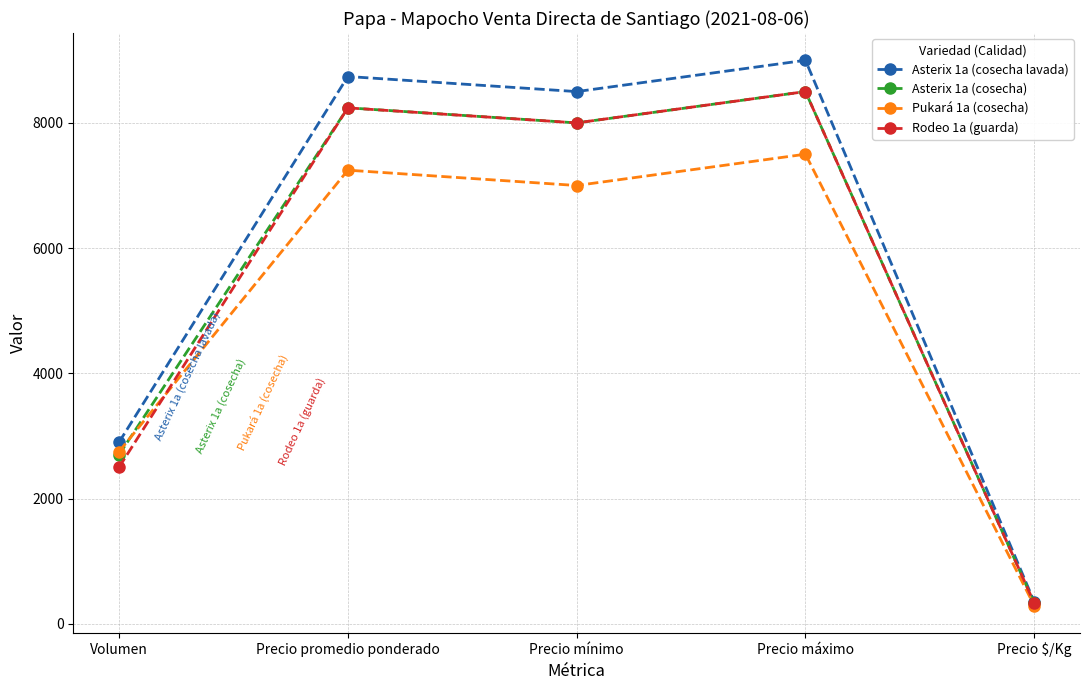

The Pukará 1a (cosecha) series shows 7245 at Precio promedio ponderado. True or false?

True